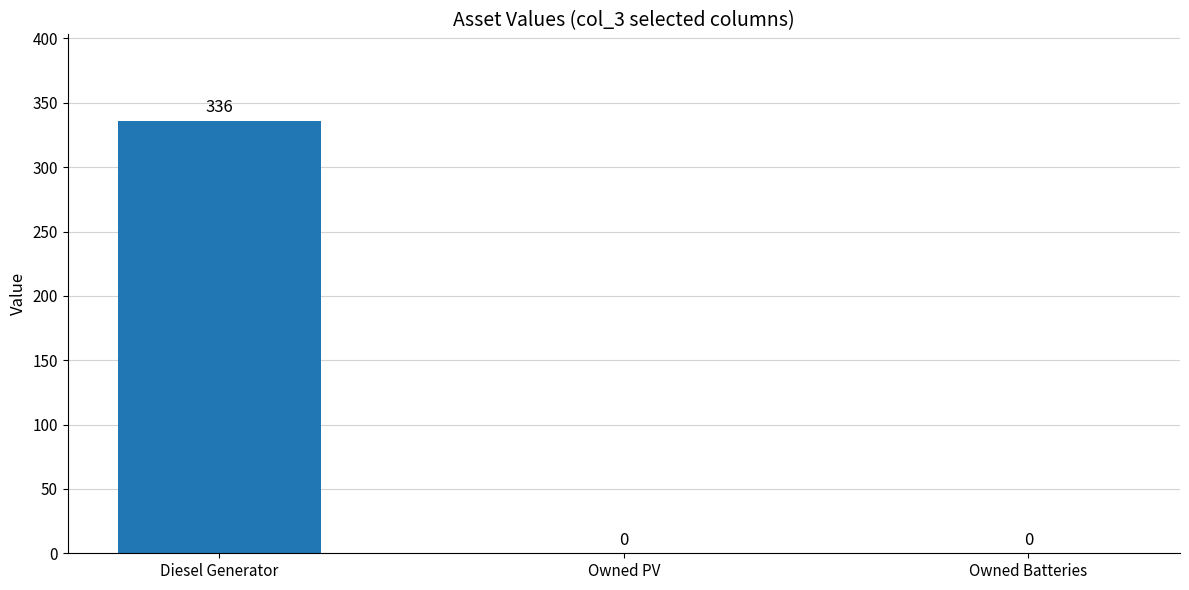

Which has a higher value, Diesel Generator or Owned Batteries?

Diesel Generator